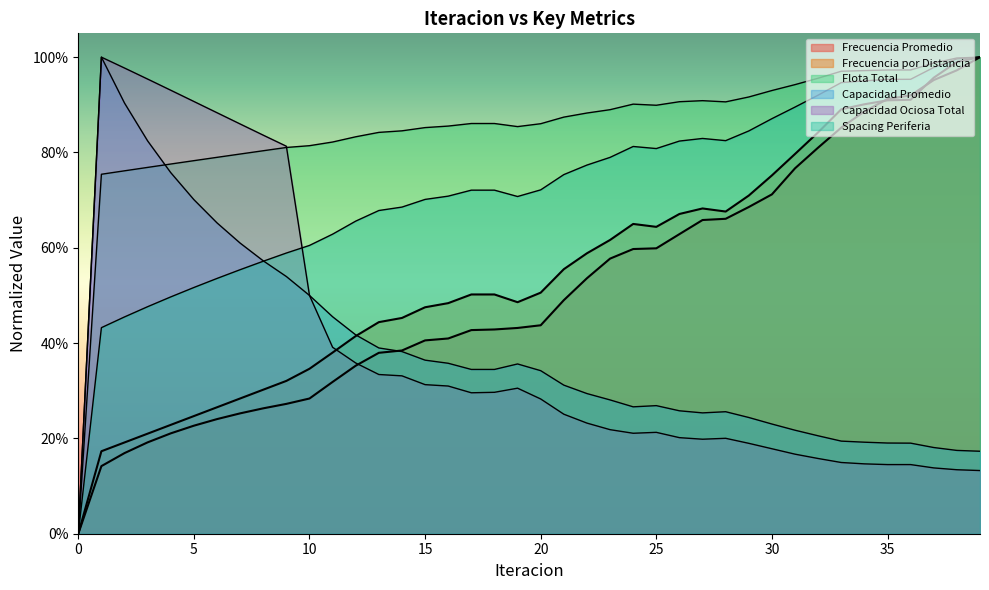

Between 38 and 36, which is larger?

38